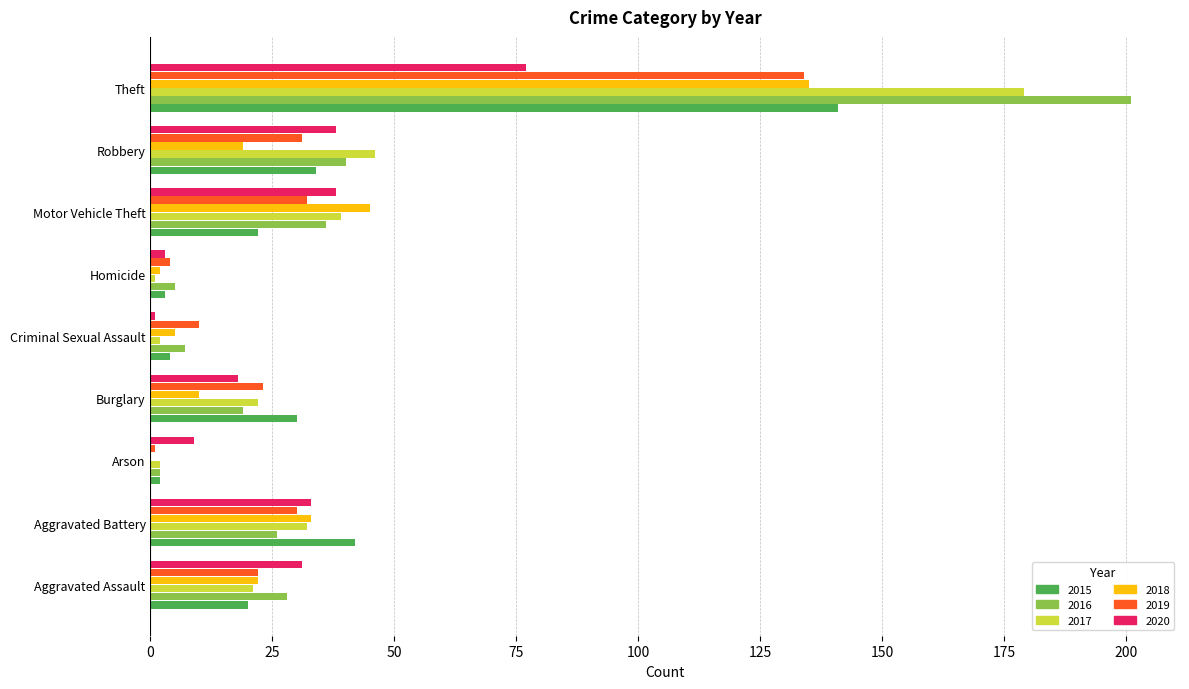

Which label corresponds to the largest value in the chart?

Theft